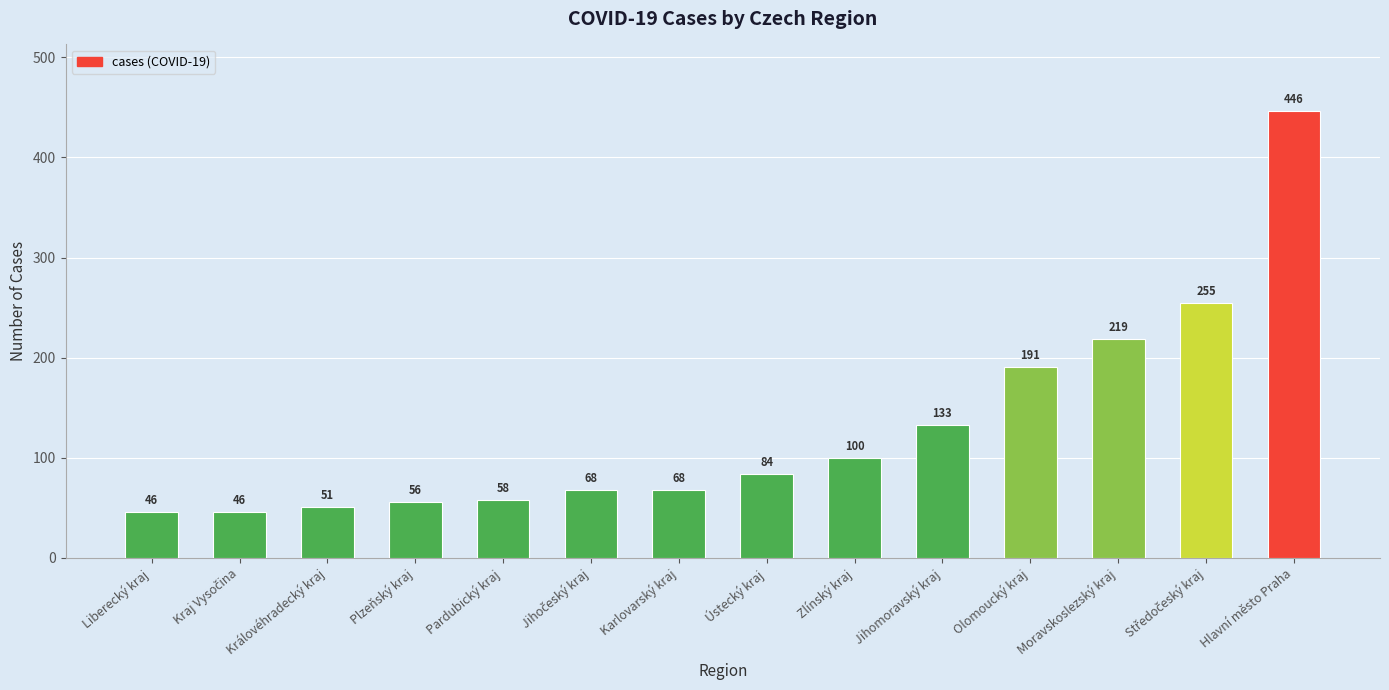

Is it true that the value at Olomoucký kraj is 191?

True